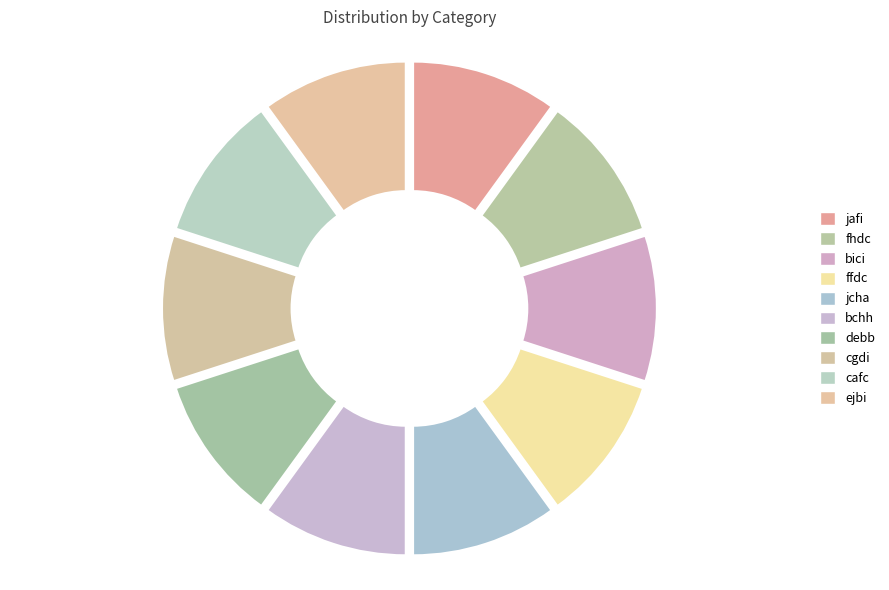

Is the sum of bchh and ejbi greater than half?

No